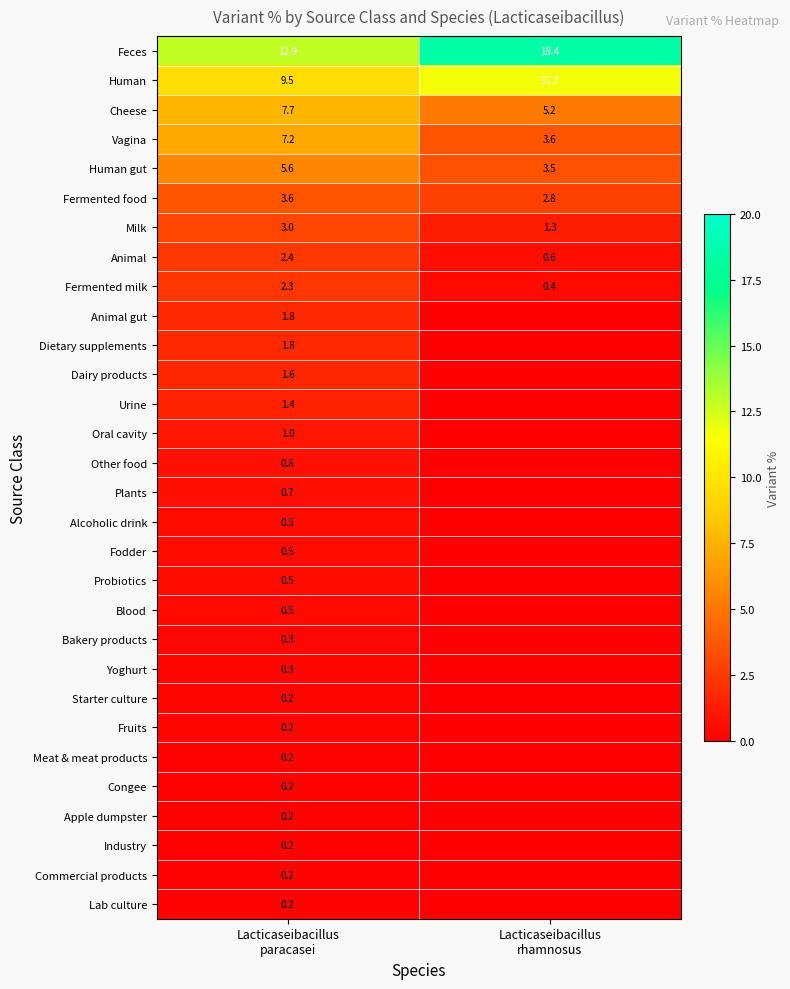

What is the sum of all Milk values?

4.3